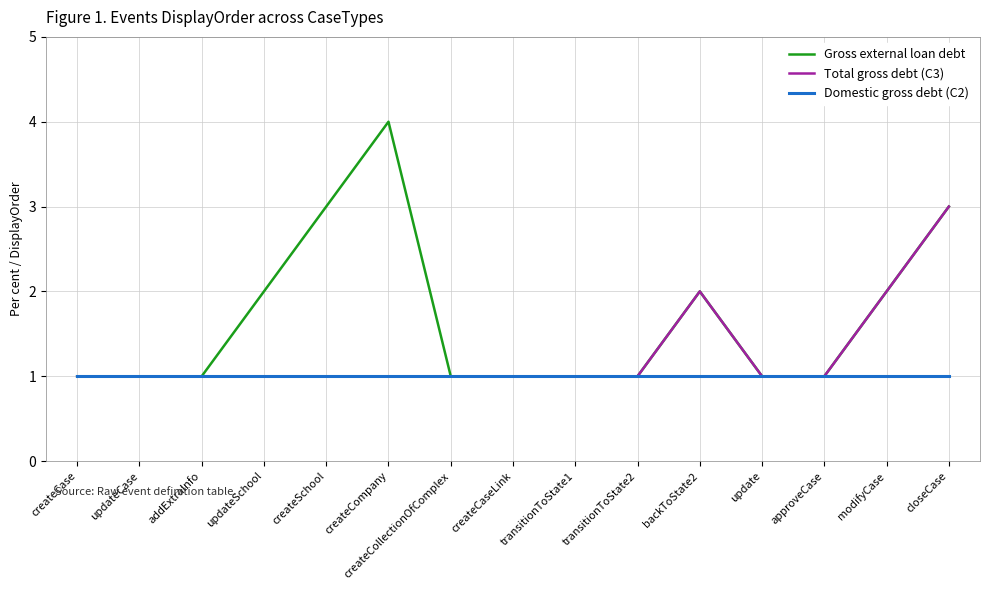

Between updateSchool and createSchool, which series saw the biggest shift?

Gross external loan debt